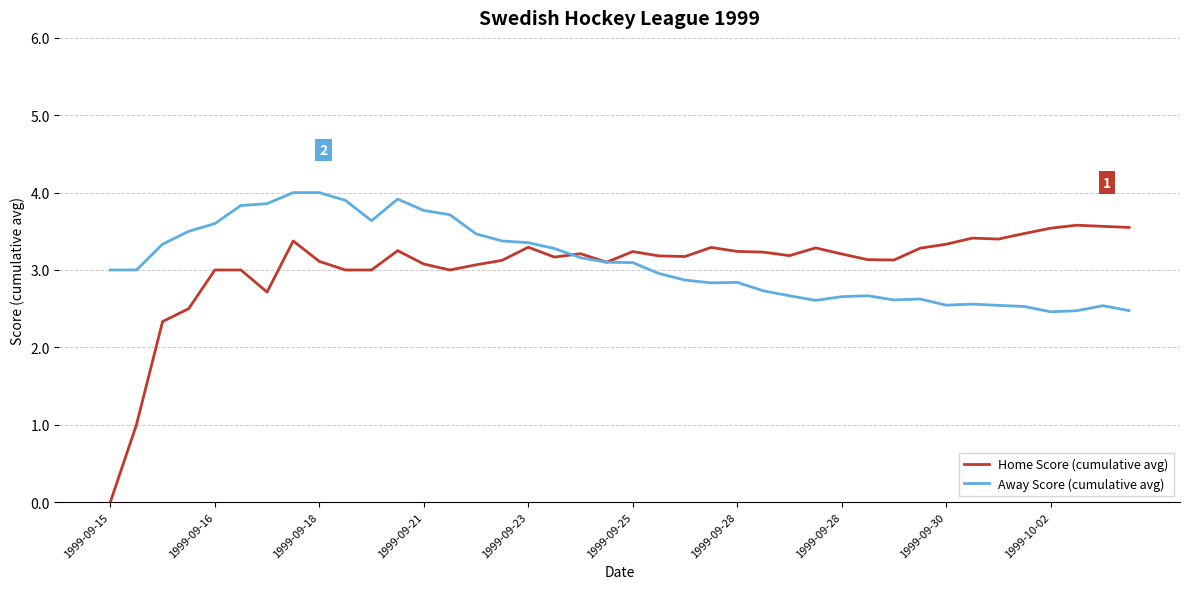

List the series in order of their peak value, lowest first.

Home Score (cumulative avg), Away Score (cumulative avg)